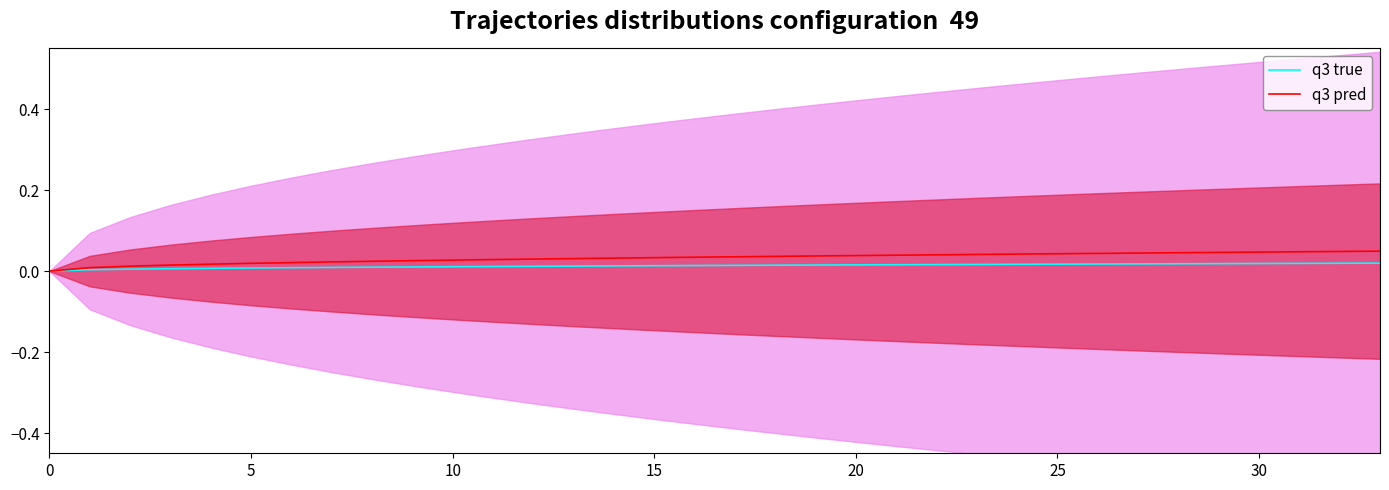

List the series in order of their peak value, lowest first.

q3 true, q3 pred